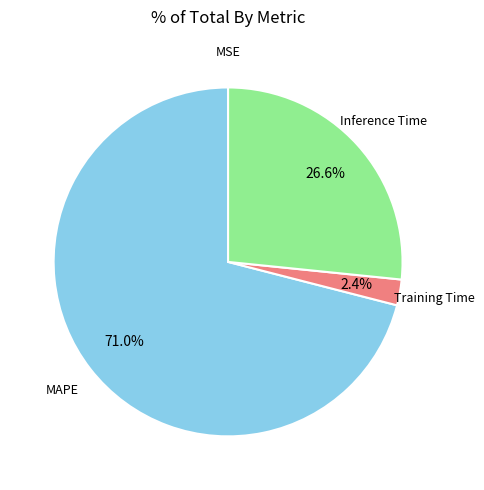

Combined, do MAPE and Training Time account for over 50%?

Yes